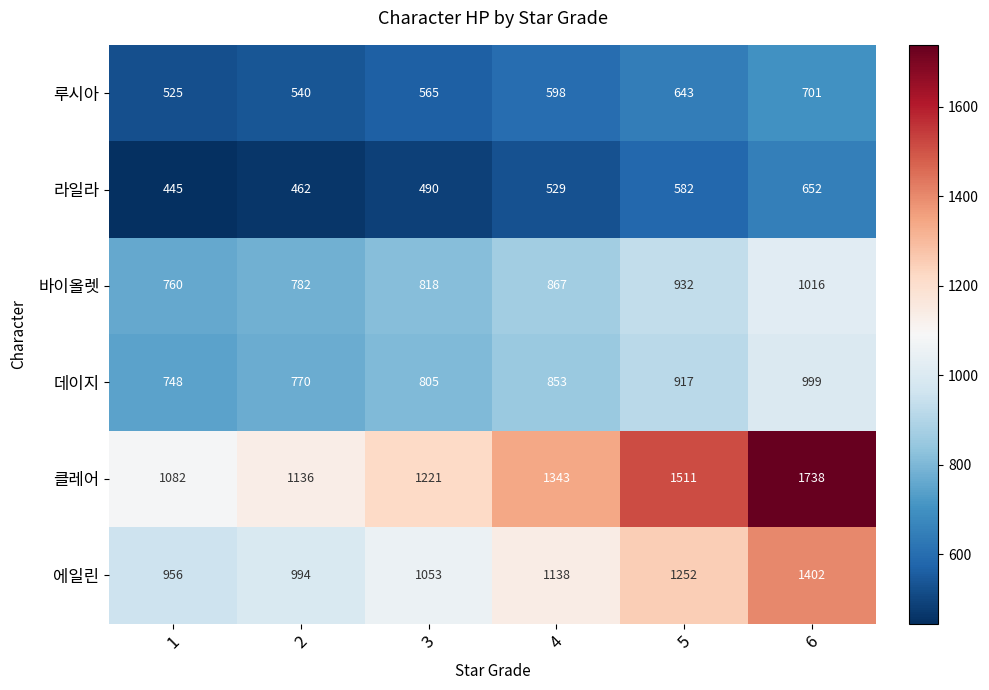

The value of 에일린 at 3 is 1053. True or false?

True